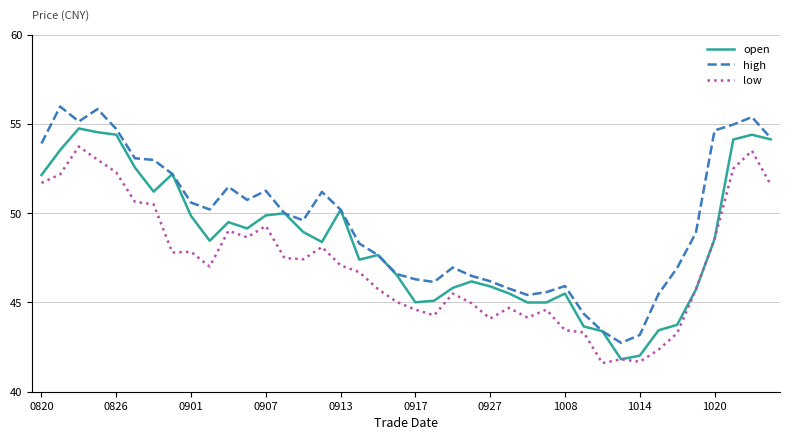

How many lines are shown in the chart?

3